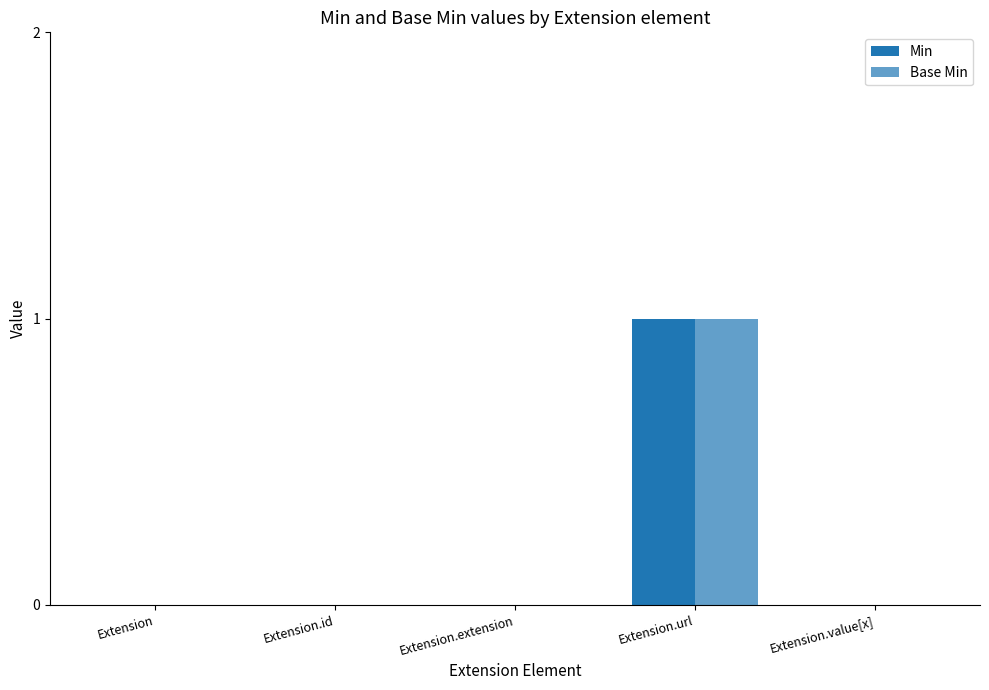

Count the number of categories in the chart.

5